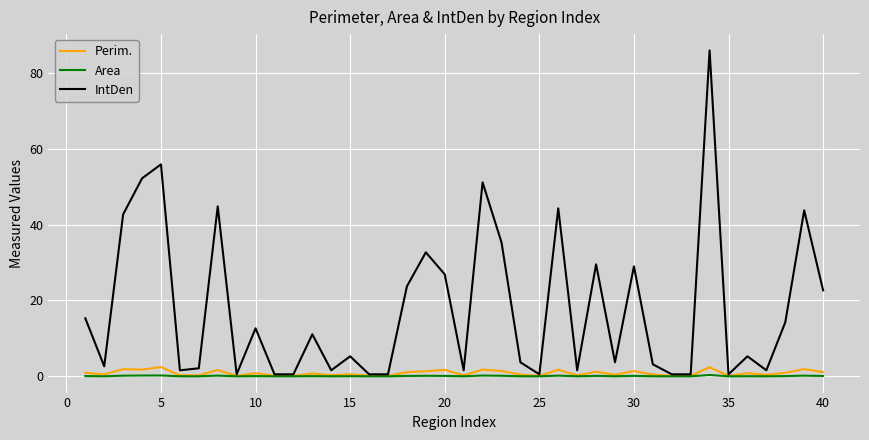

What is the maximum value shown in the chart?

86.0